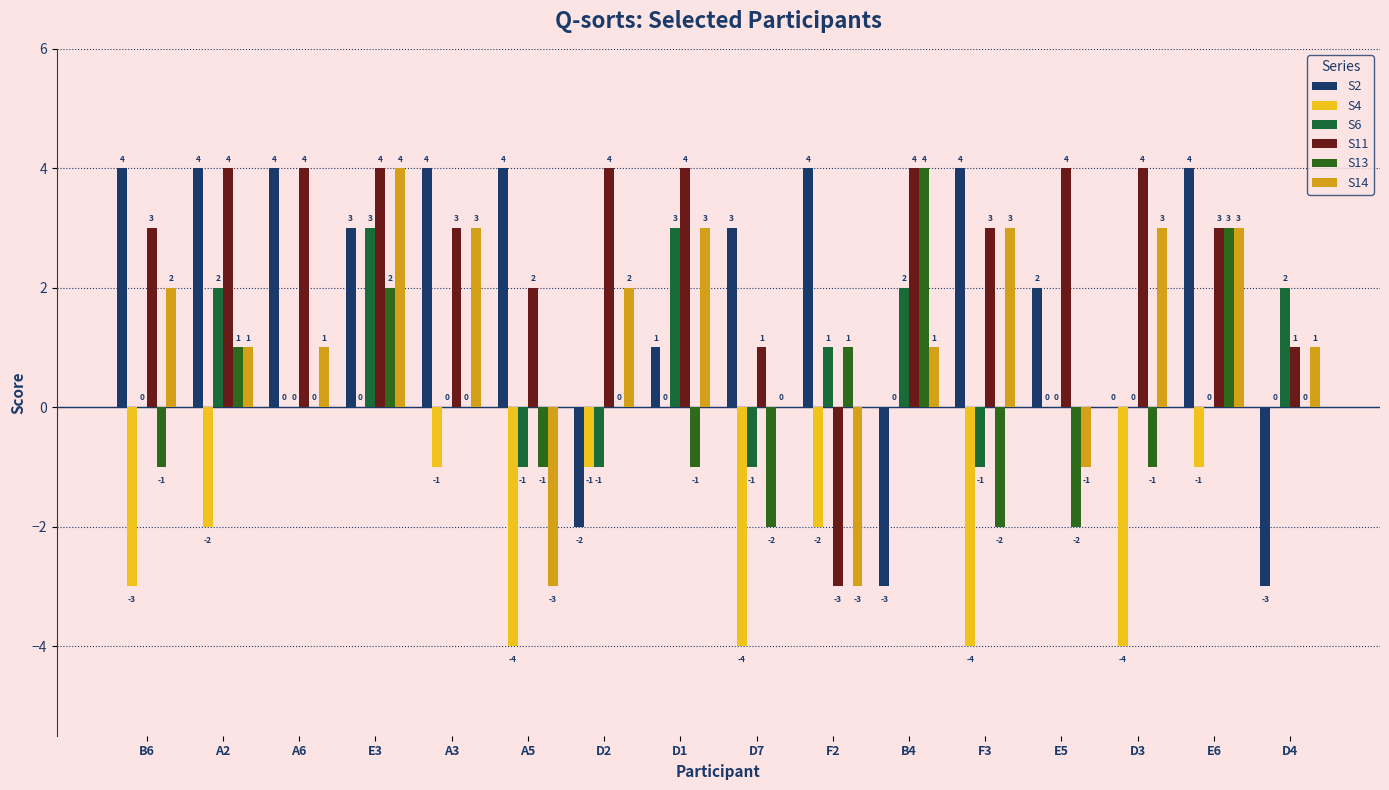

Between A3 and D4, which series saw the biggest shift?

S2